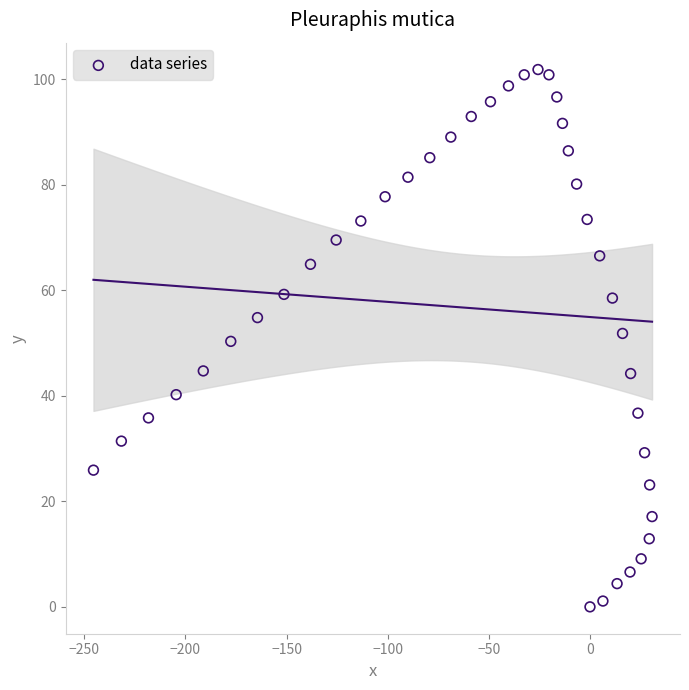

What is the range of Y values (max minus min)?

101.8